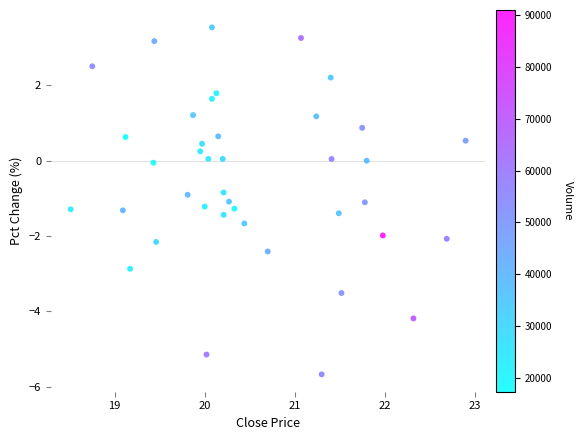

What is the range of X values (max minus min)?

4.4